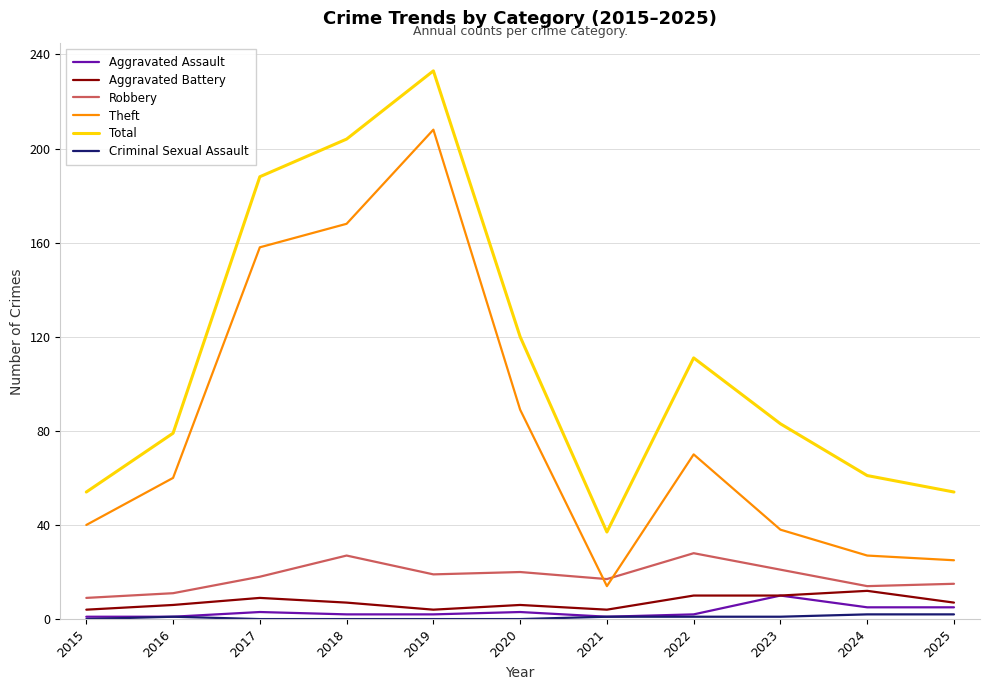

What is the average value of the Aggravated Assault series?

3